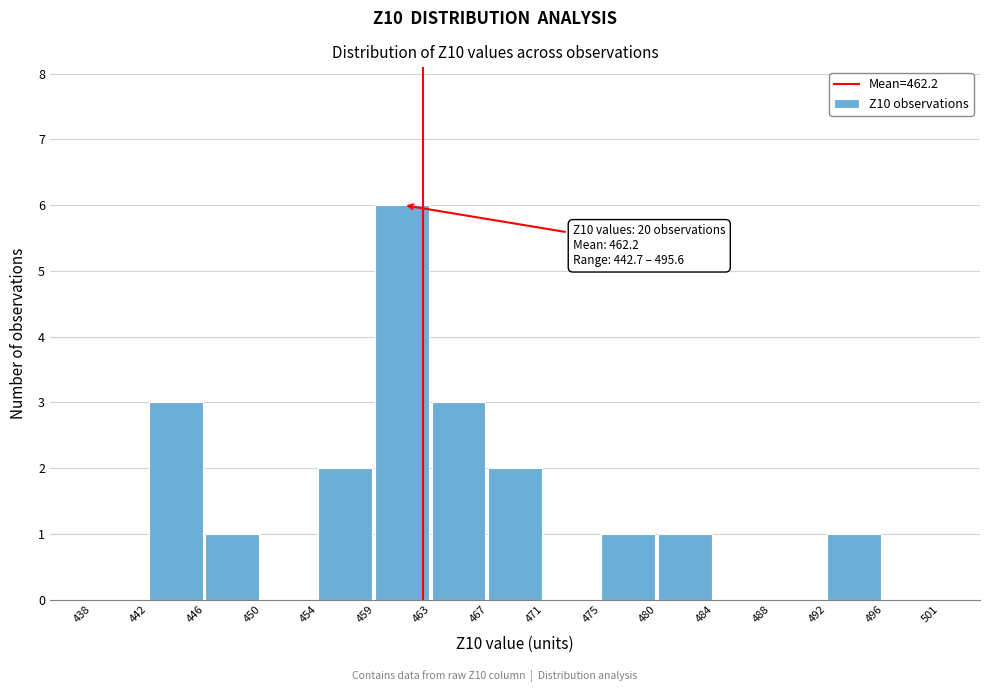

Over which range of the x-axis is the bar tallest?

459 to 463